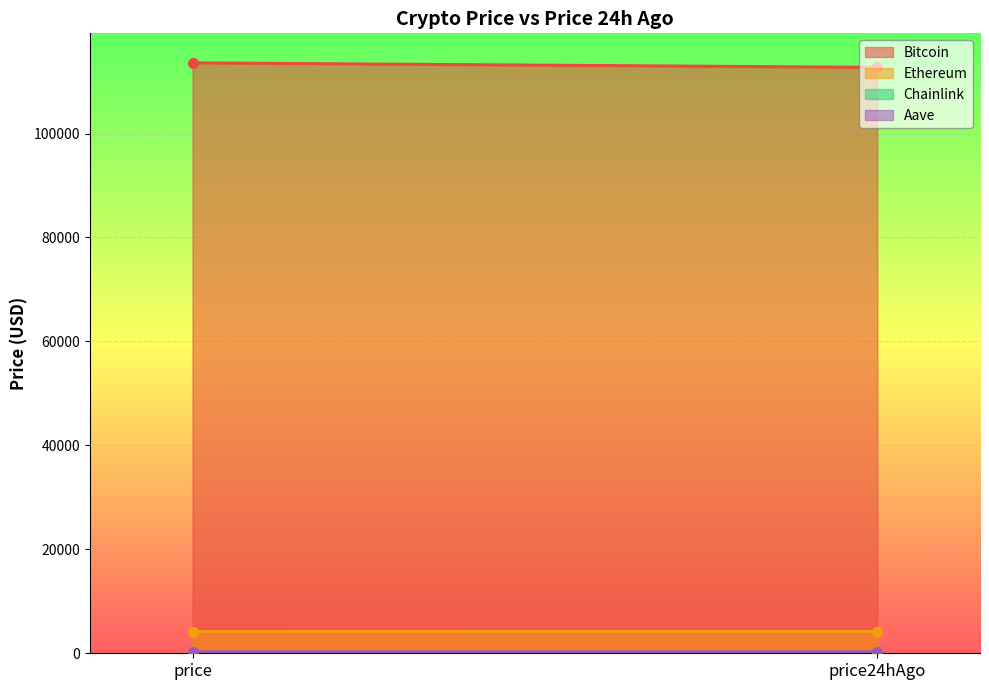

How many categories are shown in the chart?

2